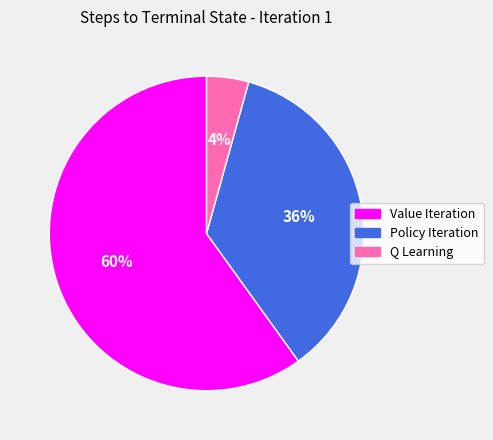

Which category has the biggest portion of the pie?

Value Iteration